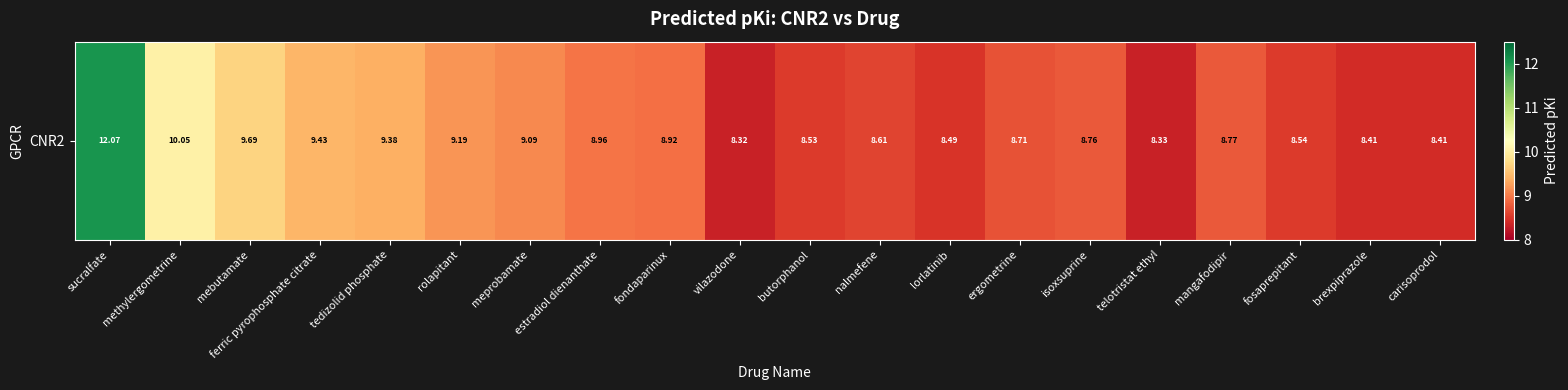

Reading left to right, transcribe all the data shown in this chart.

sucralfate=12.1	methylergometrine=10.1	mebutamate=9.7	ferric pyrophosphate citrate=9.4	tedizolid phosphate=9.4	rolapitant=9.2	meprobamate=9.1	estradiol dienanthate=9.0	fondaparinux=8.9	vilazodone=8.3	butorphanol=8.5	nalmefene=8.6	lorlatinib=8.5	ergometrine=8.7	isoxsuprine=8.8	telotristat ethyl=8.3	mangafodipir=8.8	fosaprepitant=8.5	brexpiprazole=8.4	carisoprodol=8.4